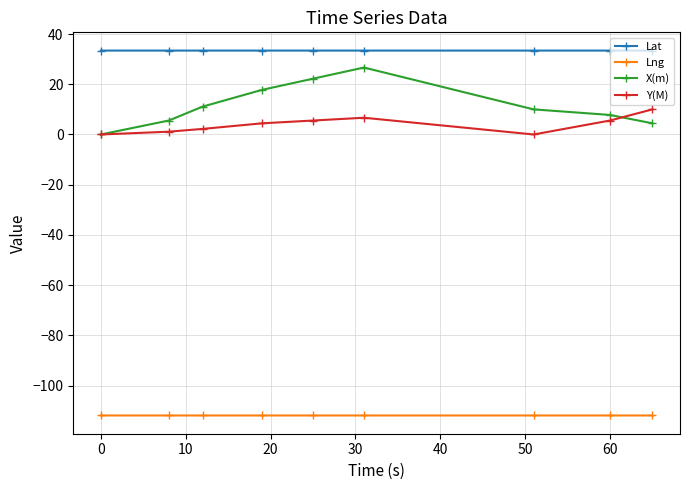

What is the smallest value displayed?

-111.9